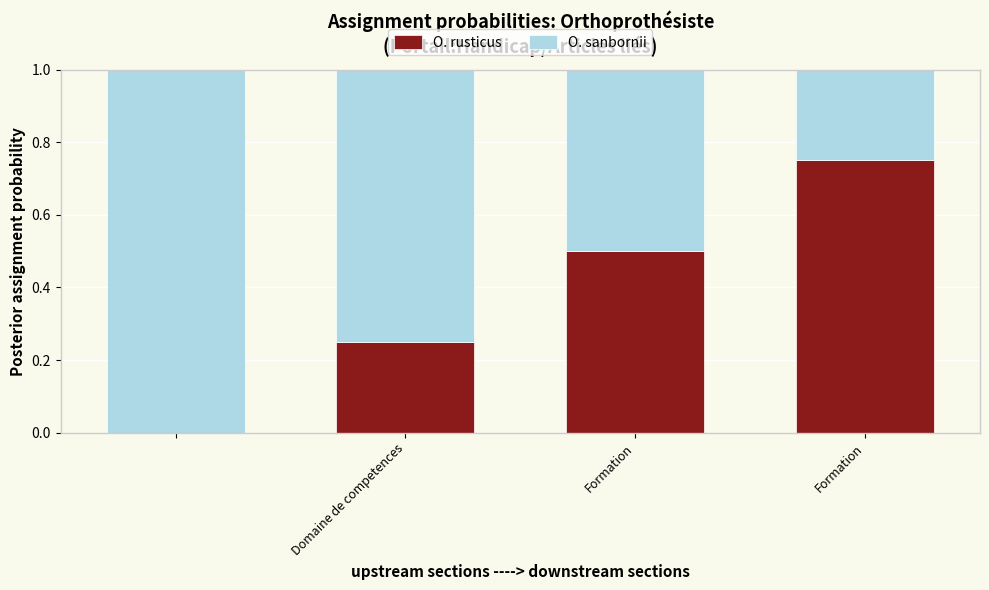

What is the sum of all O. rusticus values?

1.5